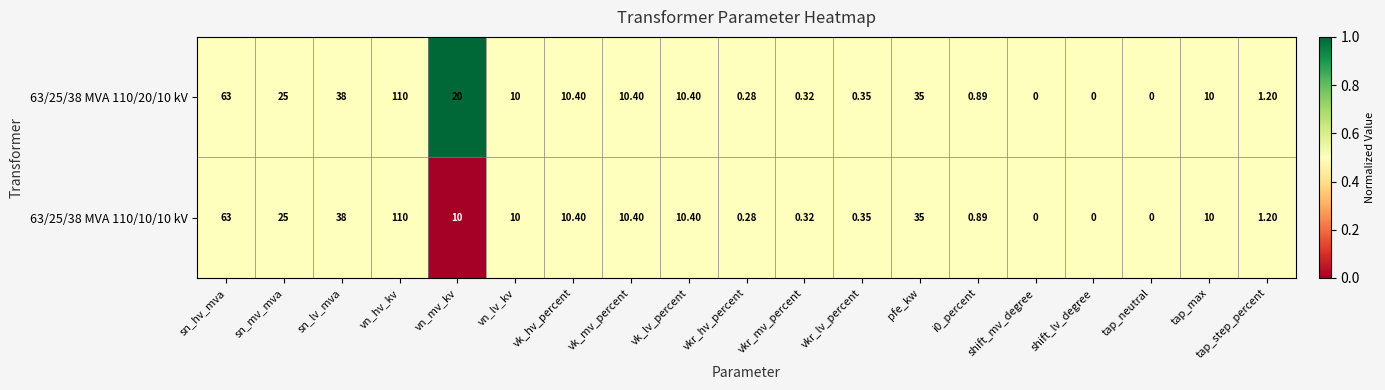

Is the value of 63/25/38 MVA 110/20/10 kV at shift_lv_degree greater than the value of 63/25/38 MVA 110/10/10 kV at vk_mv_percent?

No